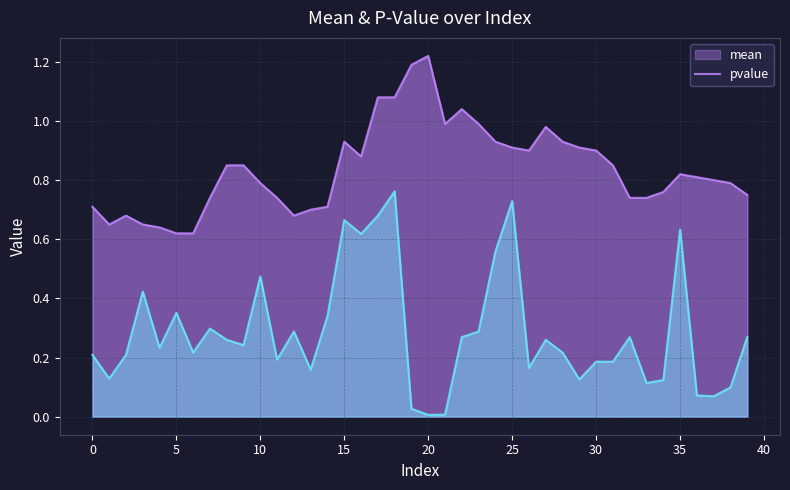

The mean series shows 0.9 at 24. True or false?

True